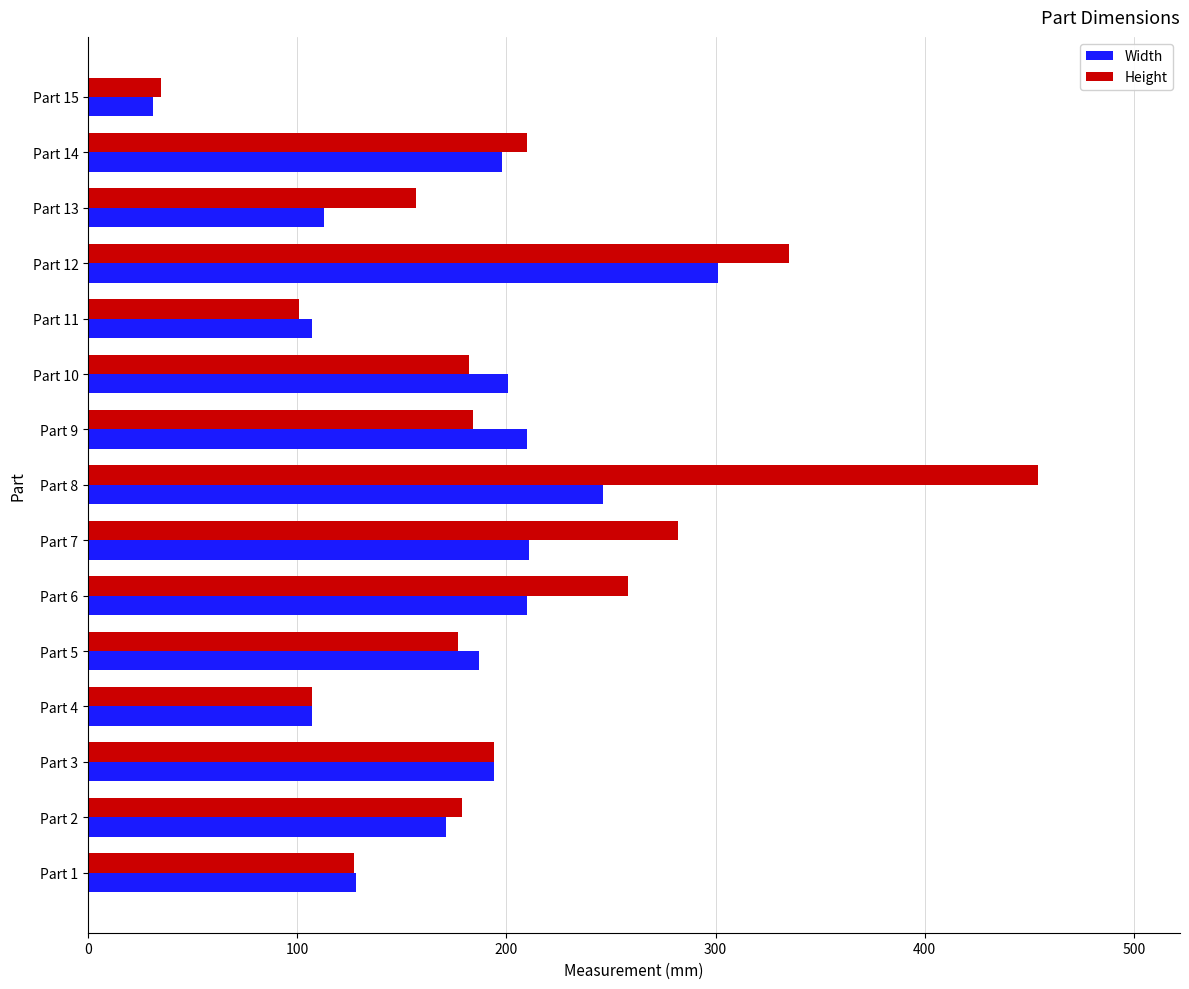

List the series in order of their peak value, lowest first.

Width, Height